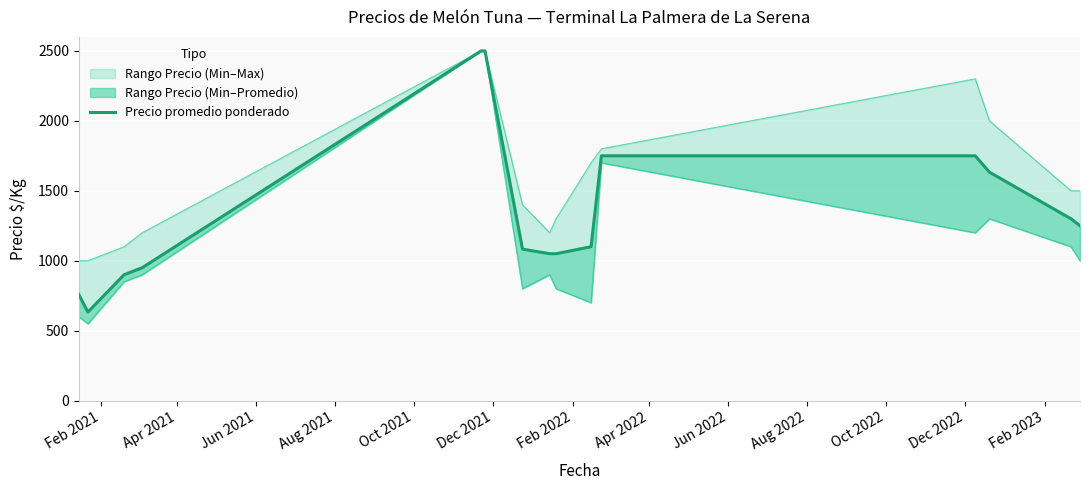

Is it true that the value at 14 is 573?

False